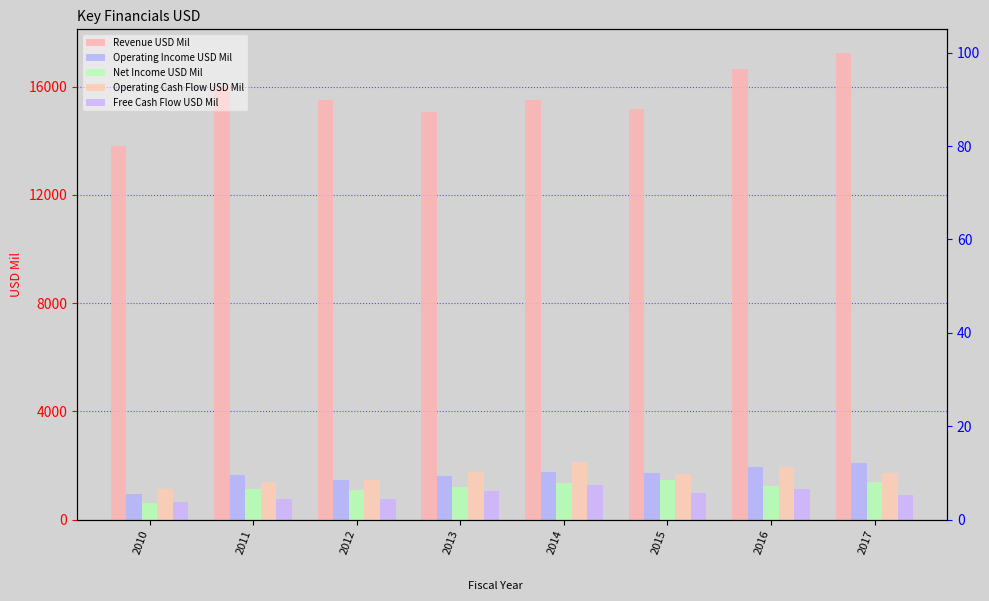

Between 2014 and 2017, which series saw the biggest shift?

Revenue USD Mil